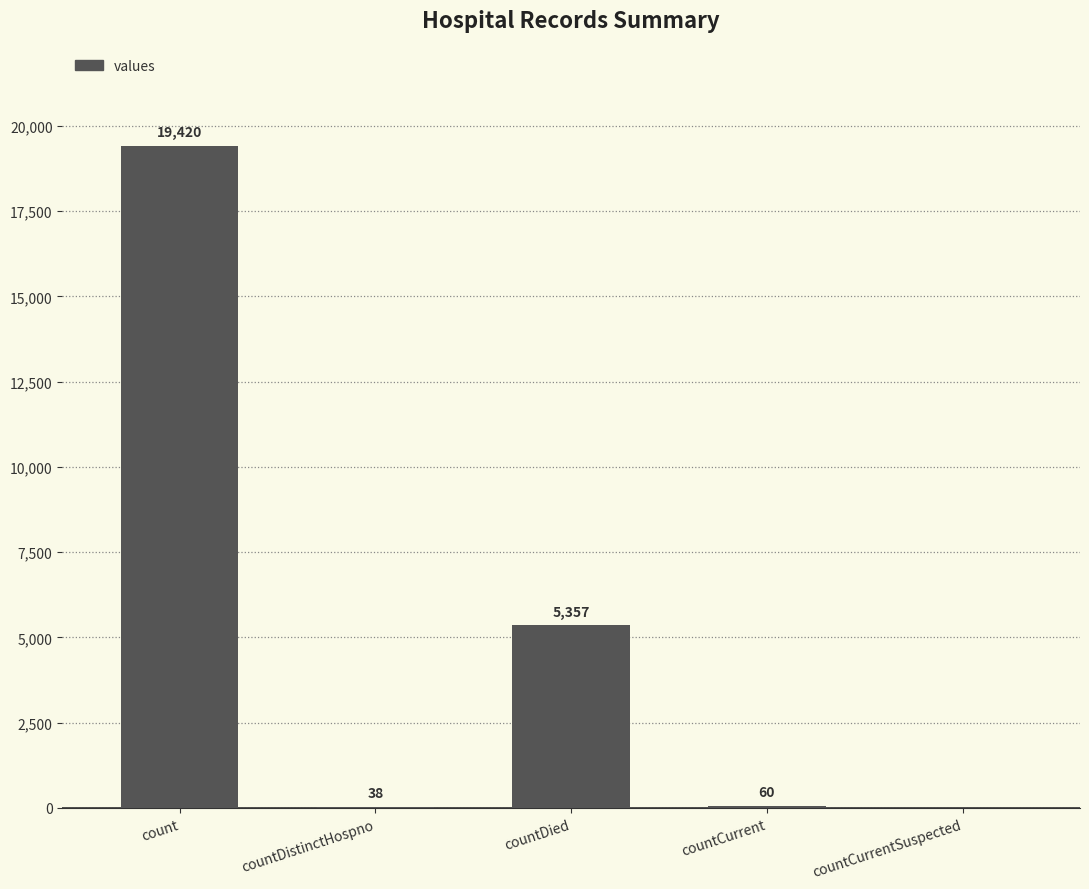

What is the approximate value at count, to the nearest 10?

19420